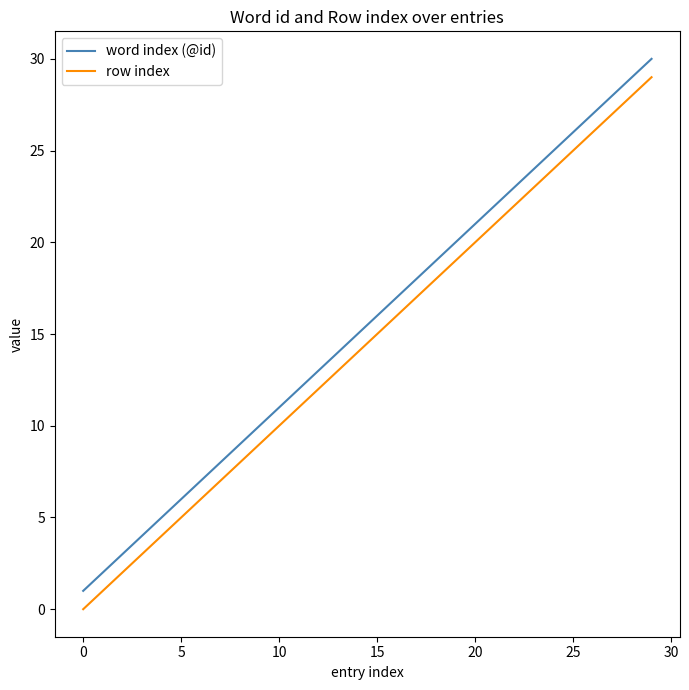

Rank the series by their average value, from highest to lowest.

word index (@id), row index